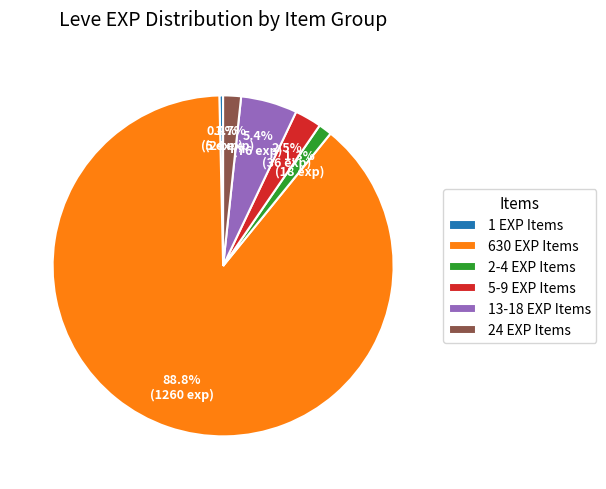

Which category has the smallest portion of the pie?

1 EXP Items